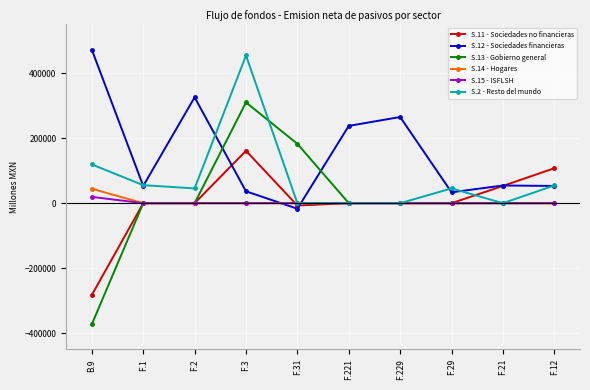

At which category is the sum across all series the highest?

F.3